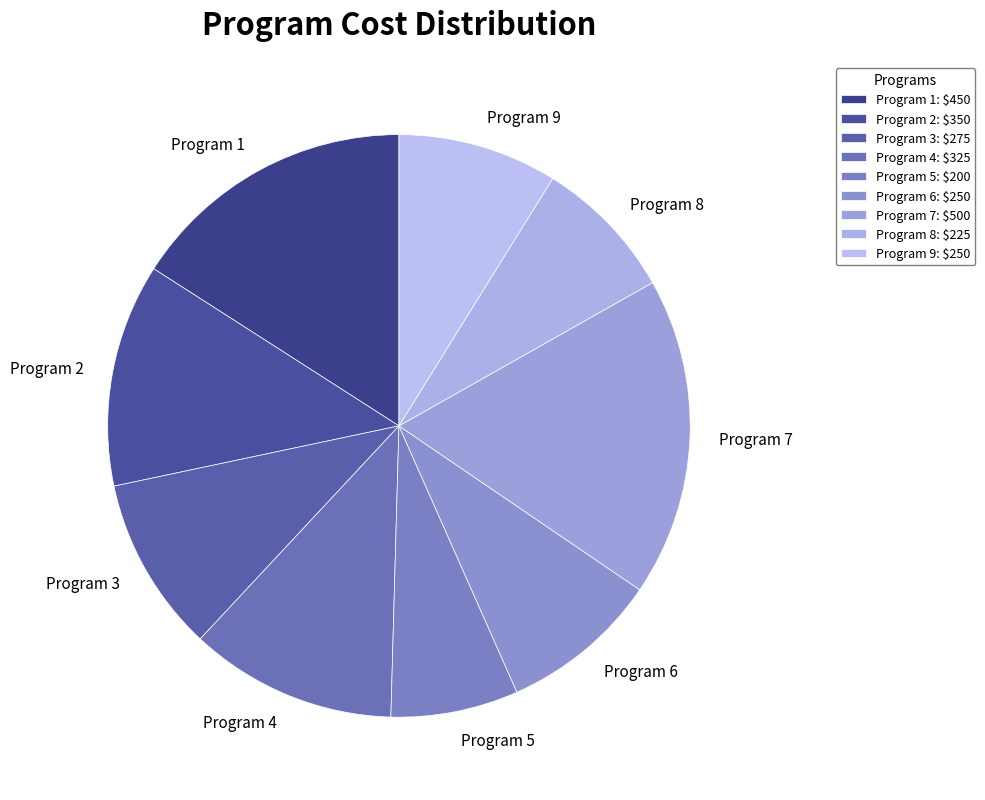

How many segments does this pie chart have?

9